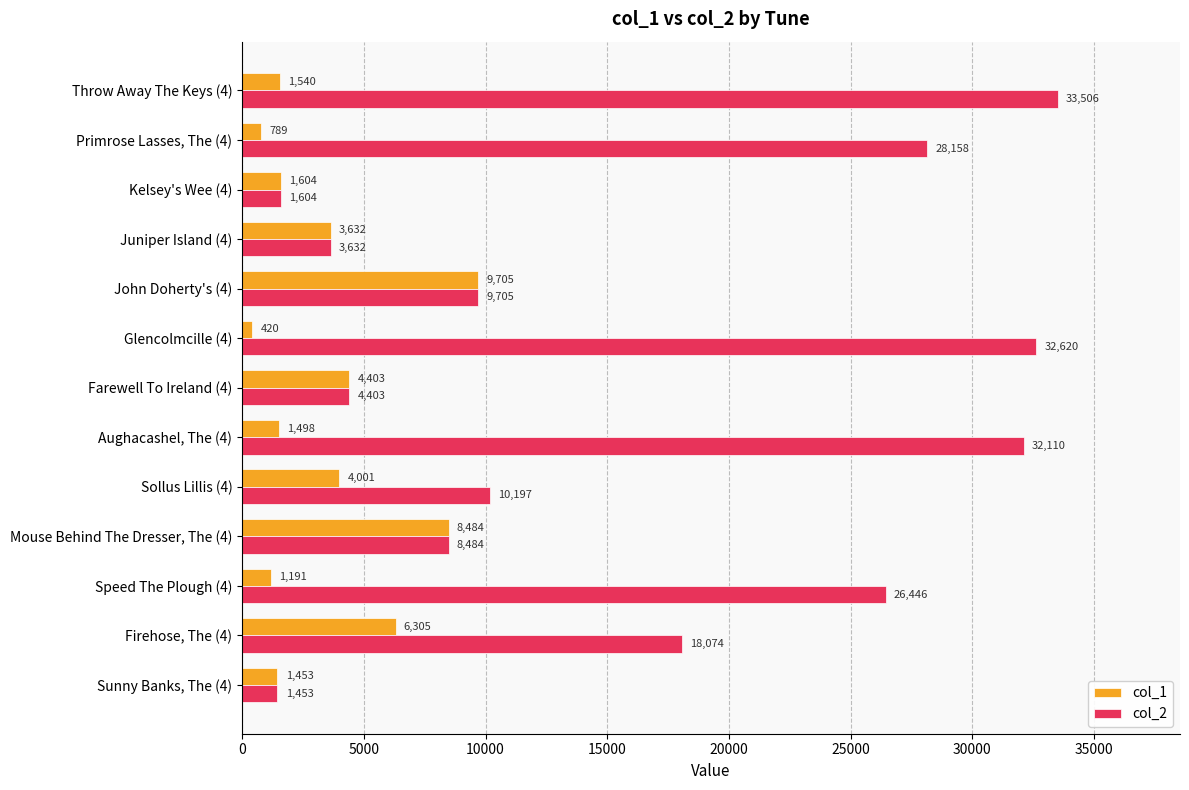

At which label is col_2 closest to 17479?

Firehose, The (4)